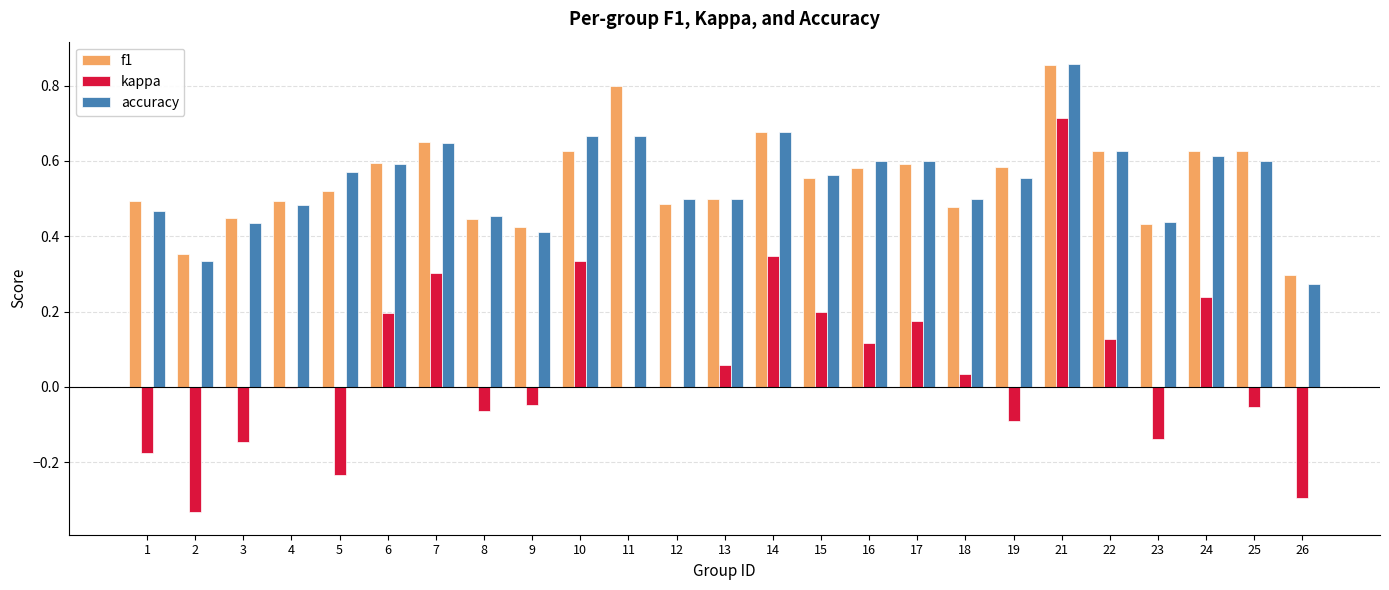

What is the sum of the accuracy values at 21 and 6?

1.4